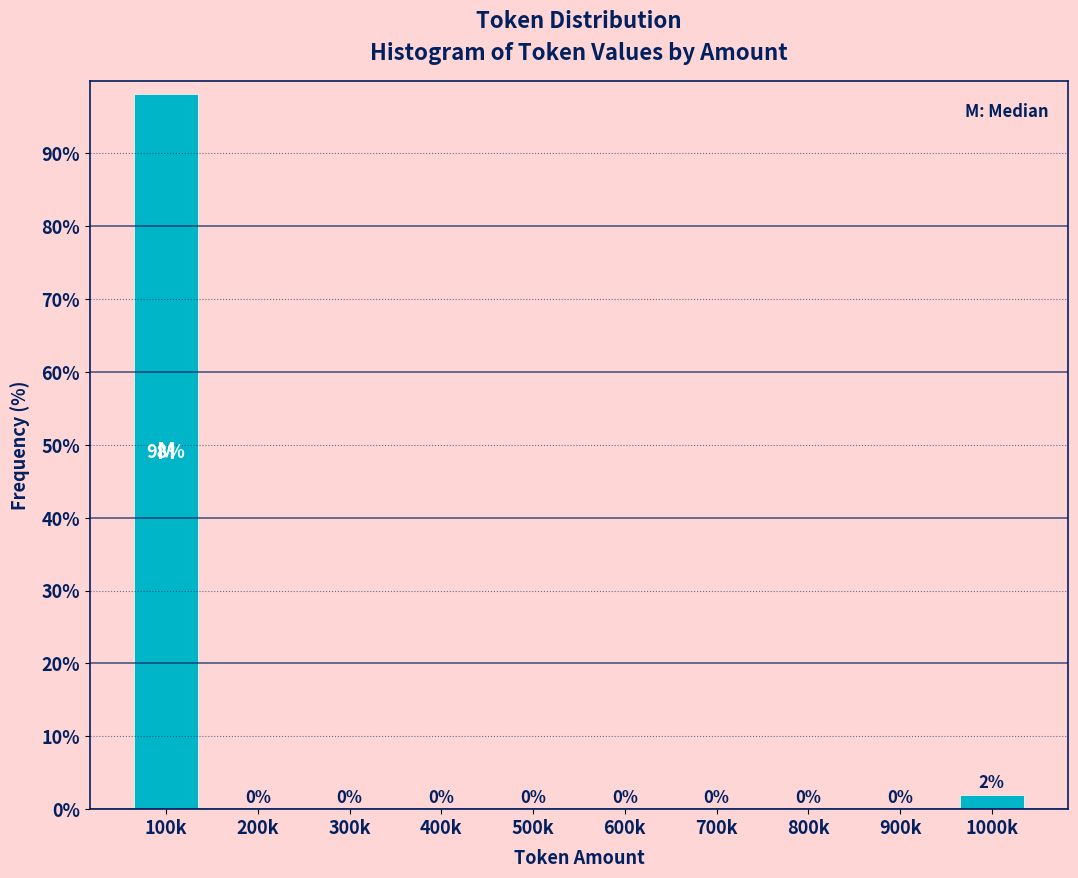

Which has a higher value, 500k or 100k?

100k